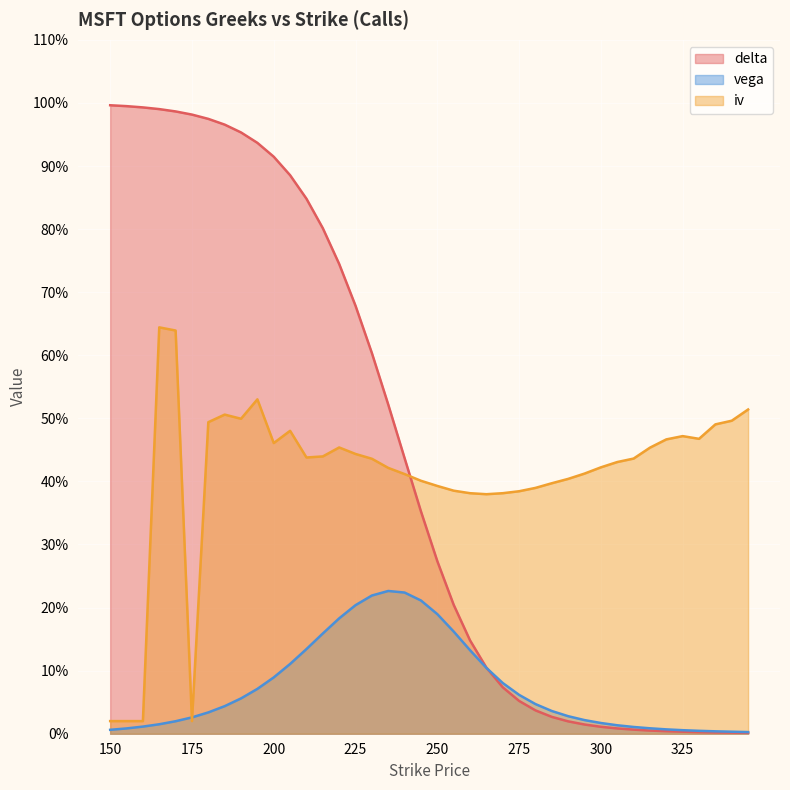

Which series has the largest range (max minus min)?

delta